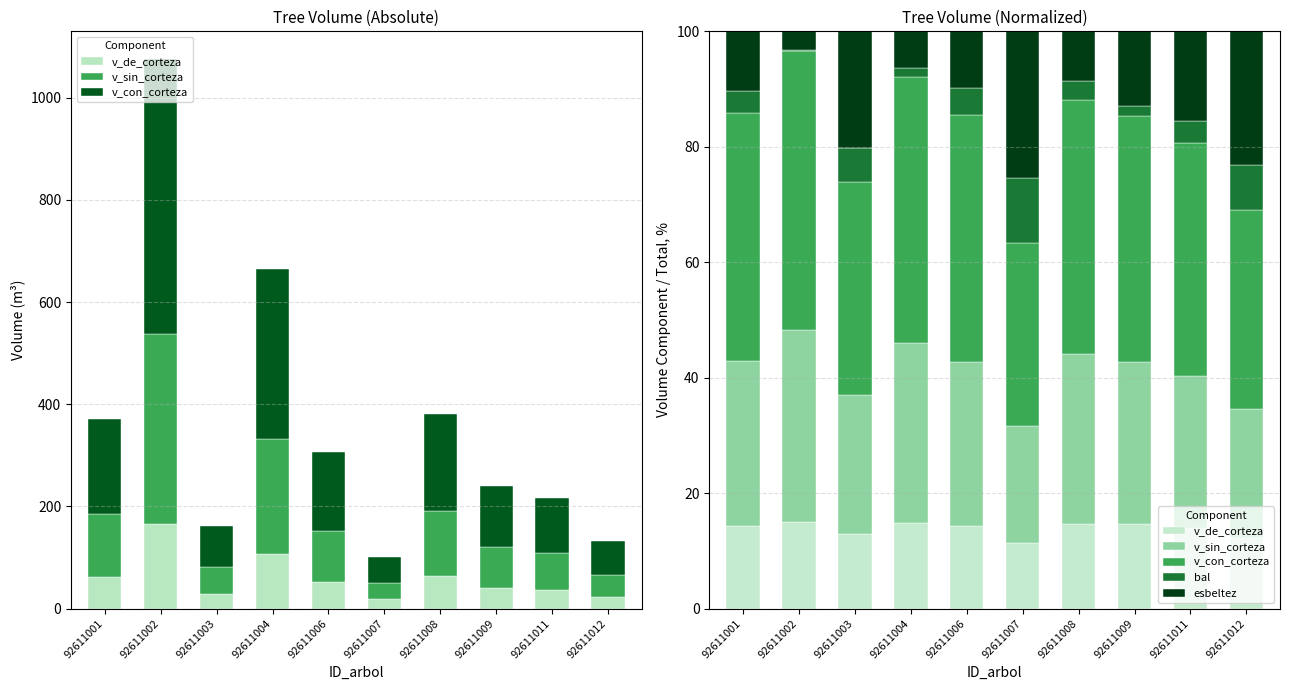

Reading right to left, what are all the values shown in this chart?

v_de_corteza: 12.3	13.9	14.6	14.6	11.4	14.4	14.8	13.0	14.9	14.3
v_sin_corteza: 22.3	26.4	28.1	29.4	20.3	28.4	31.2	24.0	33.4	28.6
v_con_corteza: 34.5	40.3	42.7	44.1	31.7	42.8	46.0	37.0	48.3	42.9
bal: 7.7	3.7	1.8	3.2	11.1	4.6	1.6	5.8	0.1	4.0
esbeltez: 23.2	15.6	12.9	8.6	25.5	9.8	6.4	20.3	3.2	10.3